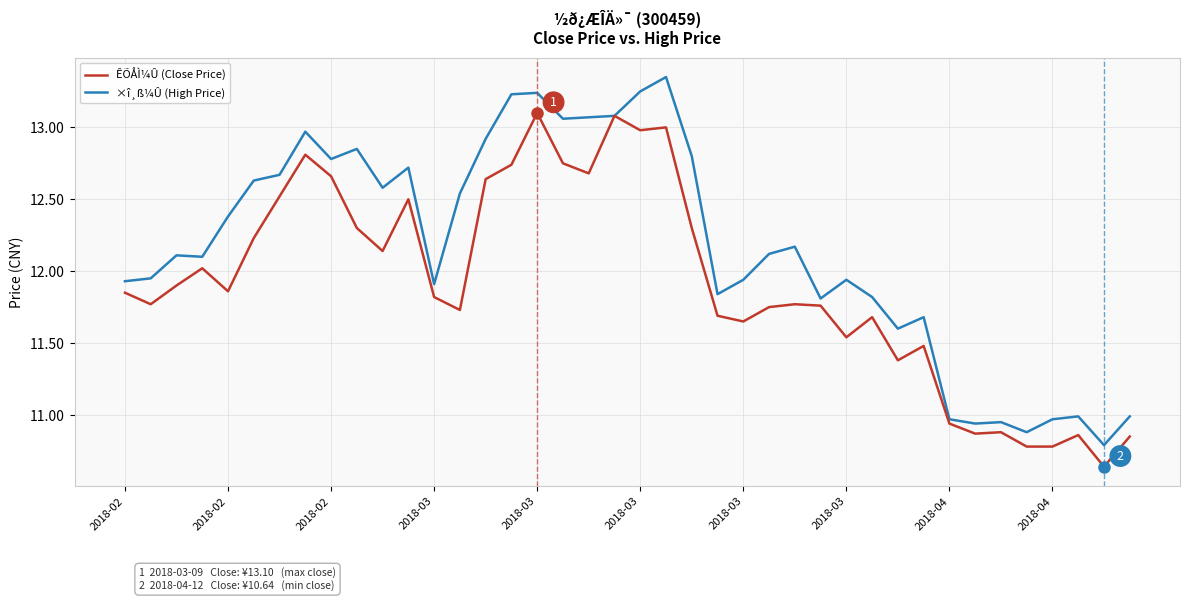

Which series has the largest total across all categories?

×î¸ß¼Û (High Price)